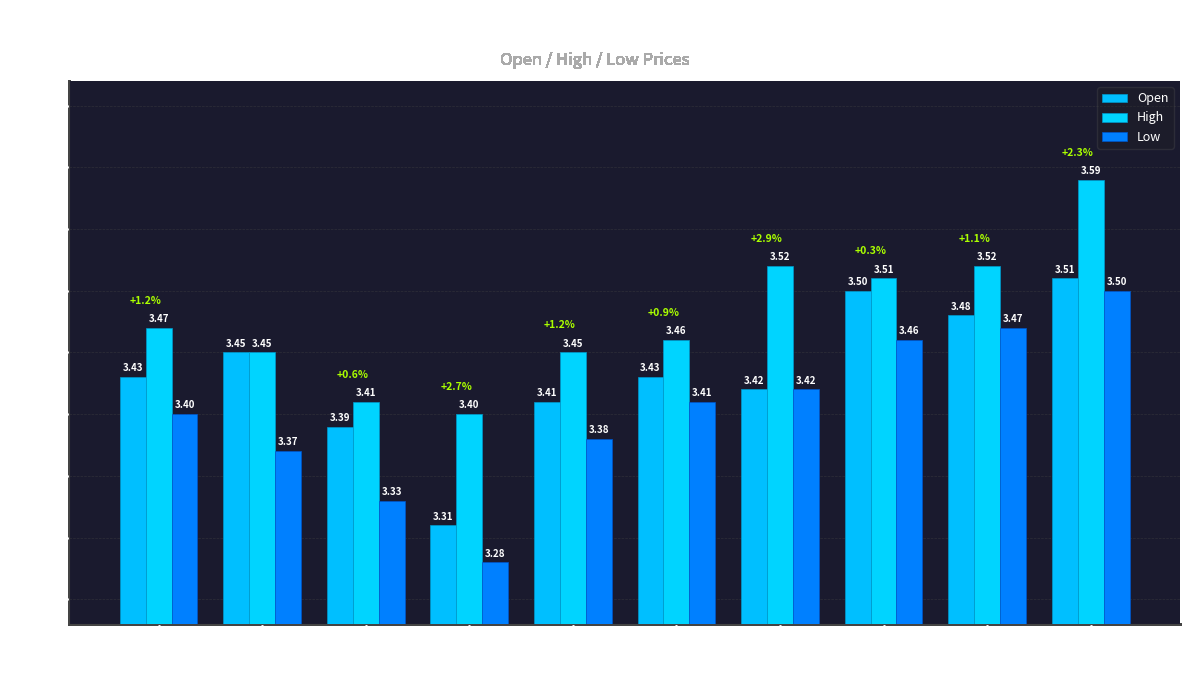

How many bars are there in total?

30